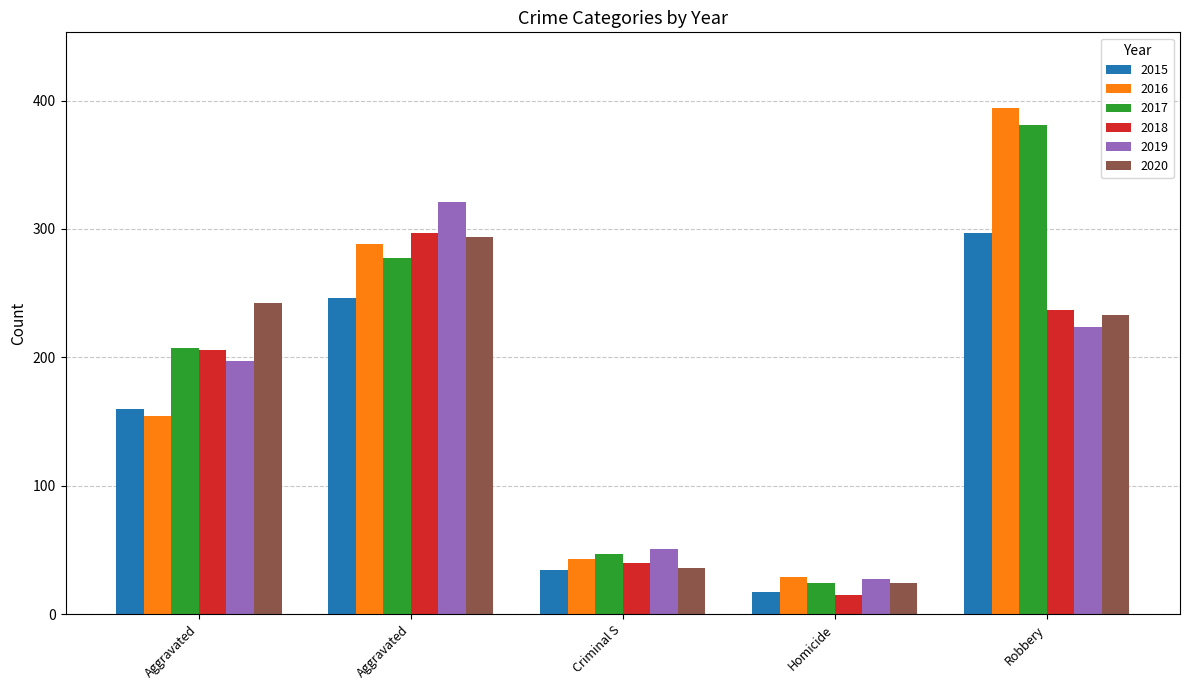

How many series are shown in this chart?

6